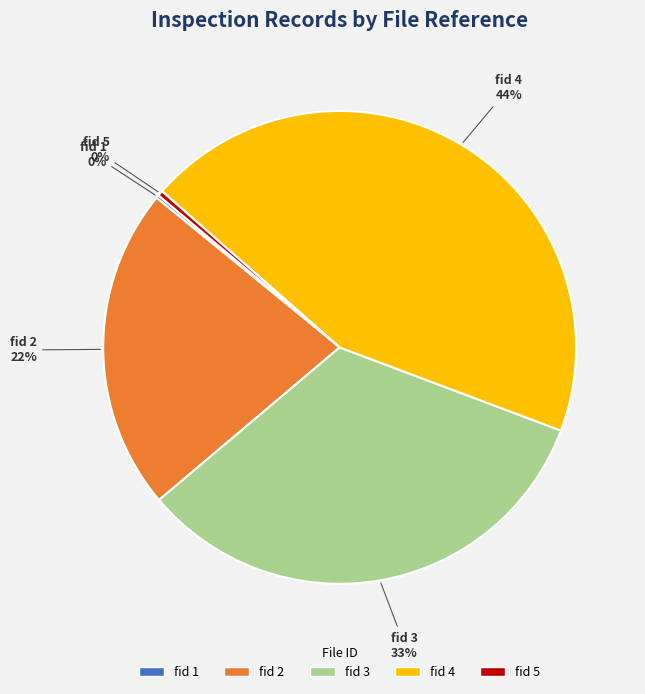

To the nearest percent, what is the average slice percentage?

20%